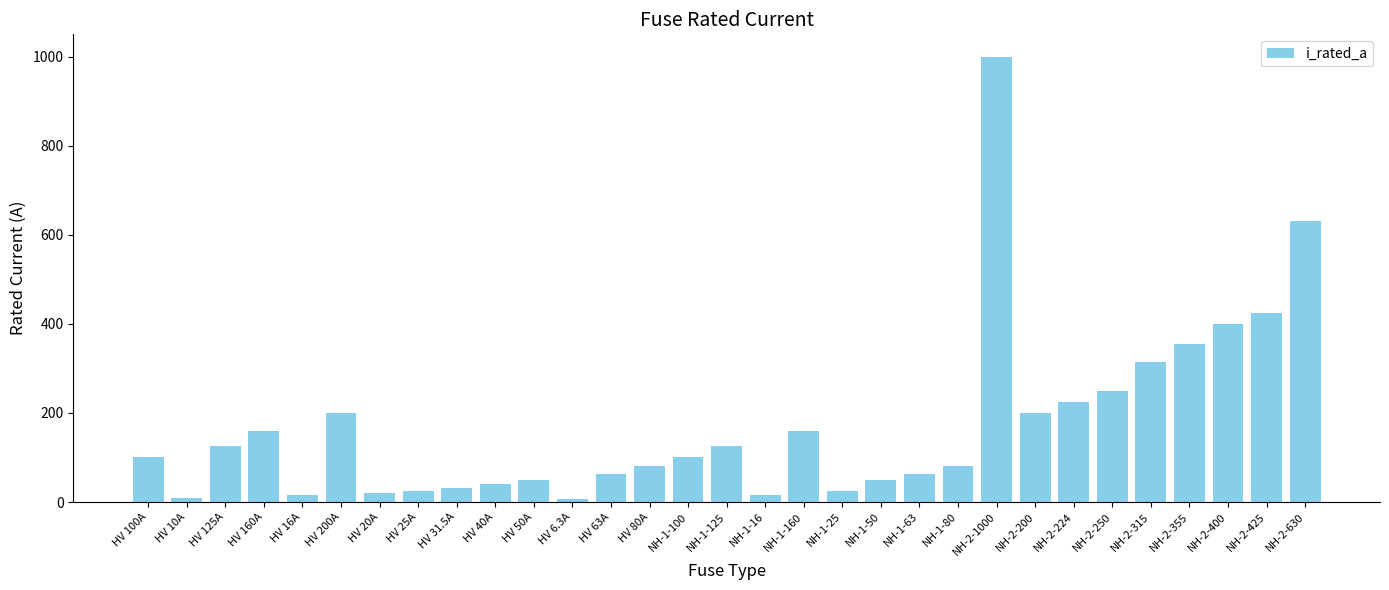

Which has a higher value, NH-2-425 or HV 40A?

NH-2-425